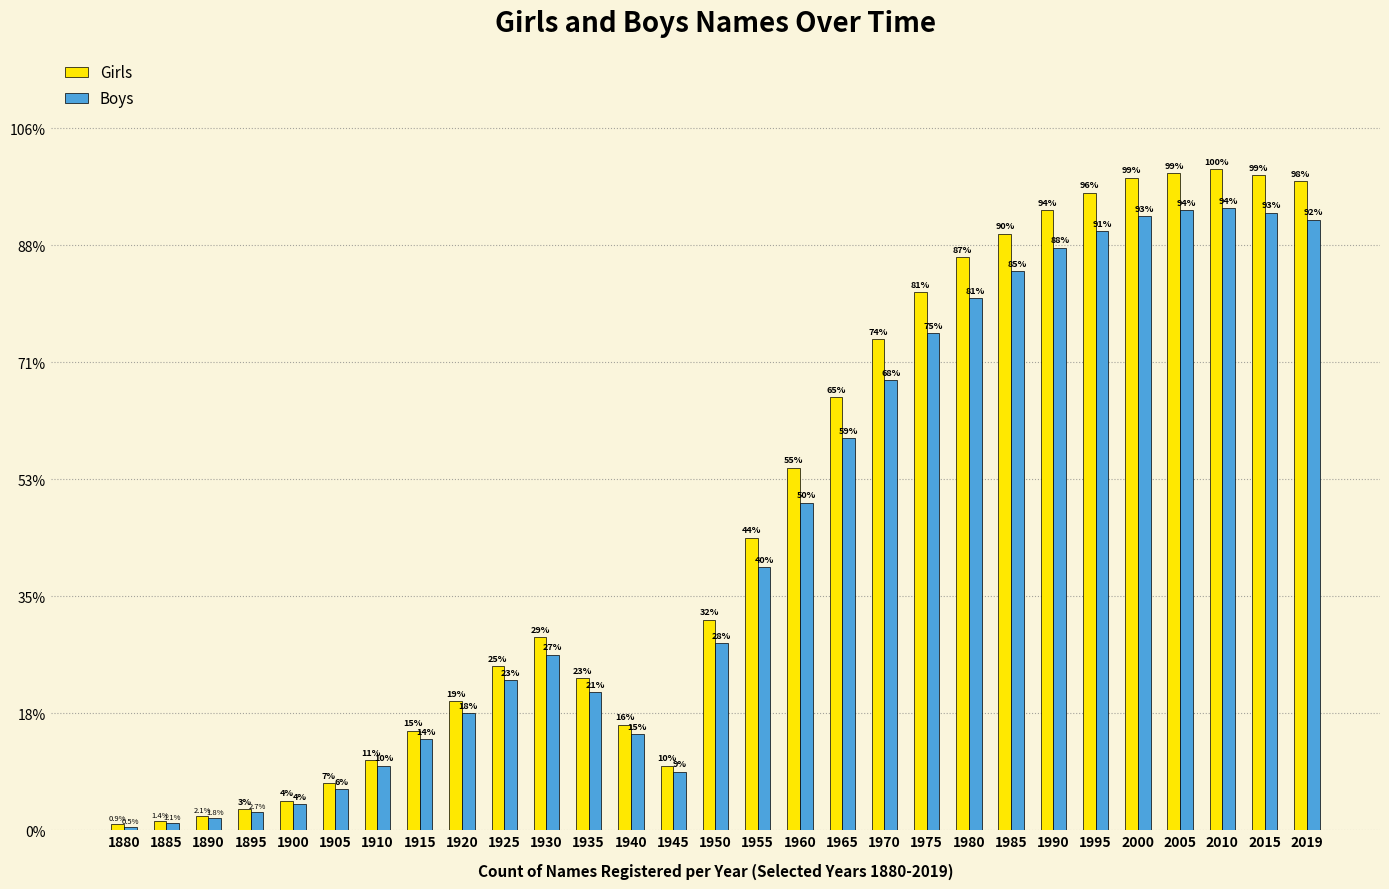

Rank the categories by Boys value from highest to lowest.

2010, 2005, 2015, 2000, 2019, 1995, 1990, 1985, 1980, 1975, 1970, 1965, 1960, 1955, 1950, 1930, 1925, 1935, 1920, 1940, 1915, 1910, 1945, 1905, 1900, 1895, 1890, 1885, 1880